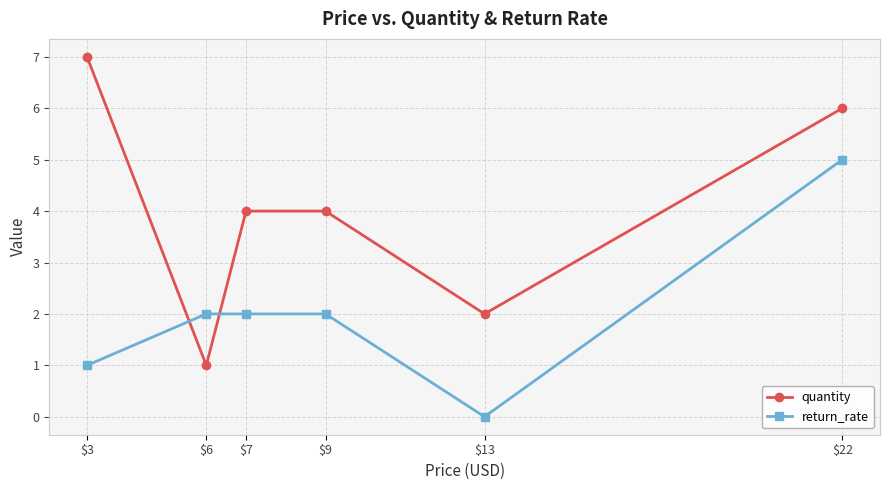

What is the sum of the quantity values at $7 and $3?

11